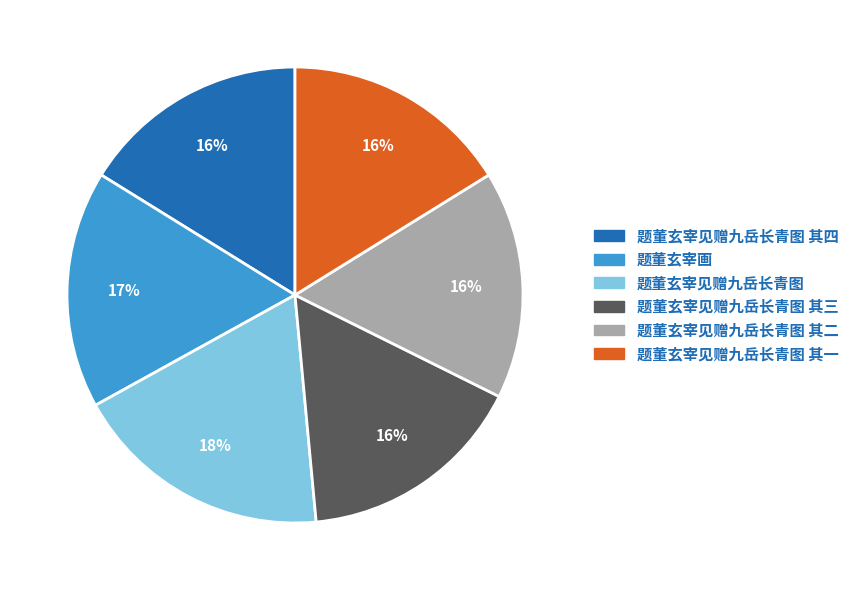

Is it true that 题董玄宰见赠九岳长青图 其三 is 30% of the pie?

False